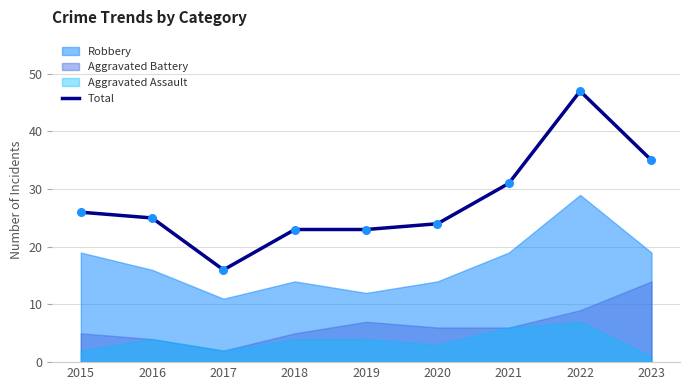

Between 2022 and 2021, which is larger?

2022